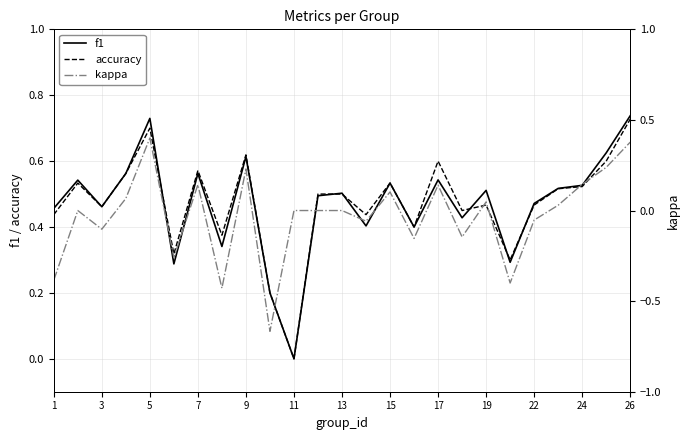

What is the highest value of the f1 series?

0.7